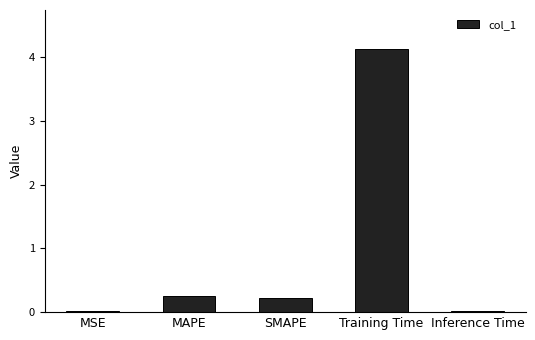

What position from the right is SMAPE?

3